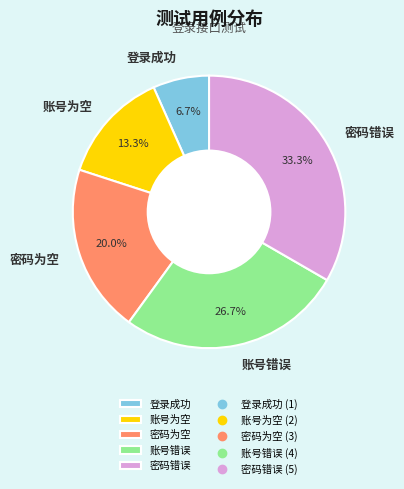

Is it true that 登录成功 is 7% of the pie?

True